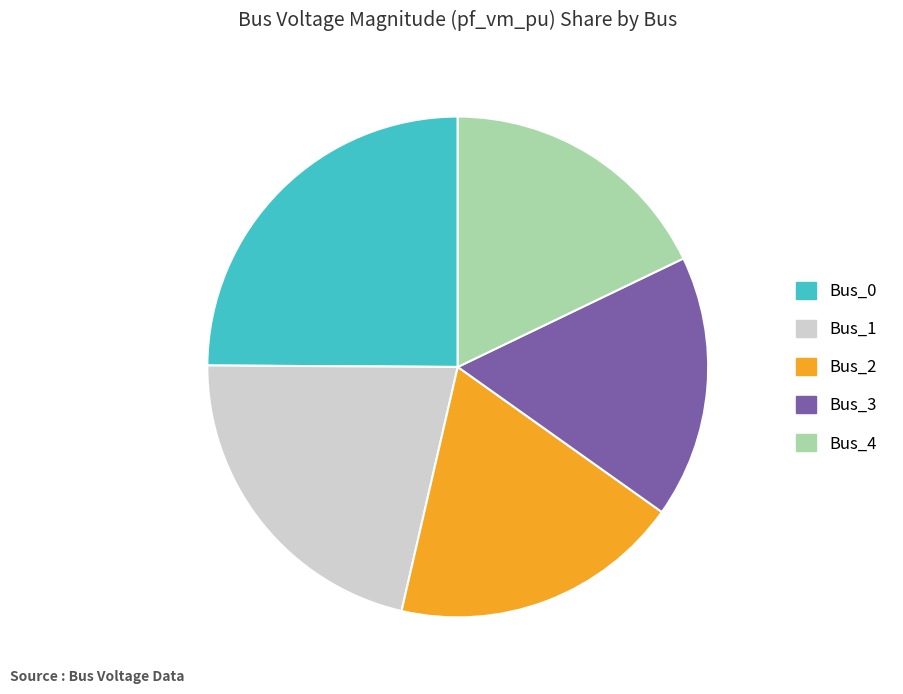

Is it true that Bus_1 is 11% of the pie?

False